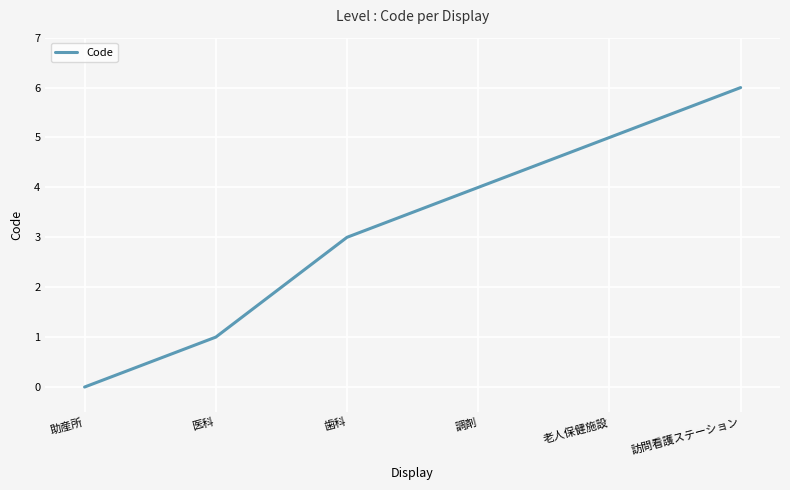

What is the difference between the second highest and second lowest values?

4